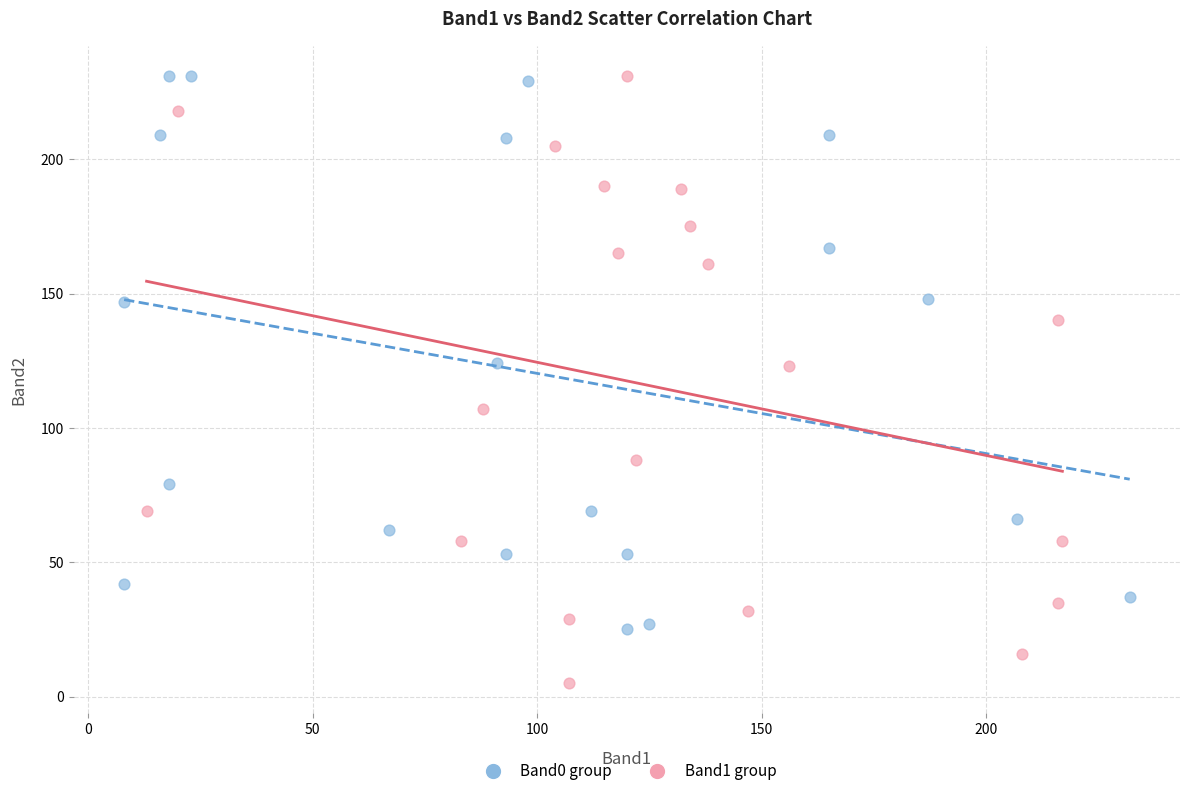

Which series contains the lowest Y value?

Band1 group